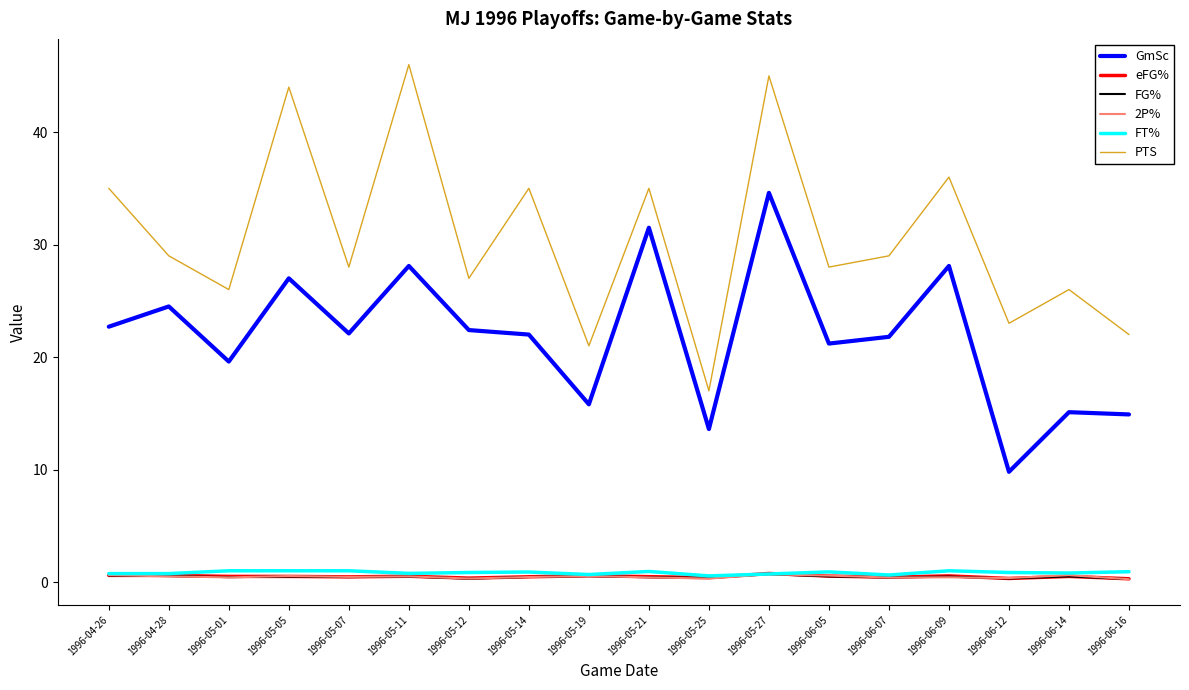

Does the chart display data point markers on the line(s)?

No